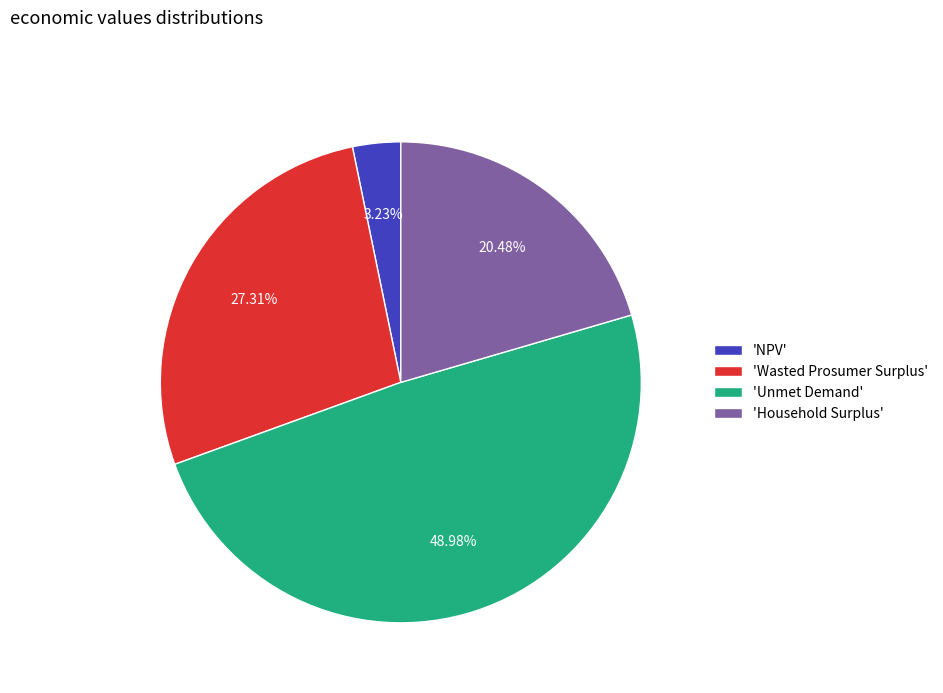

Is 'Household Surplus' the majority of the pie?

No